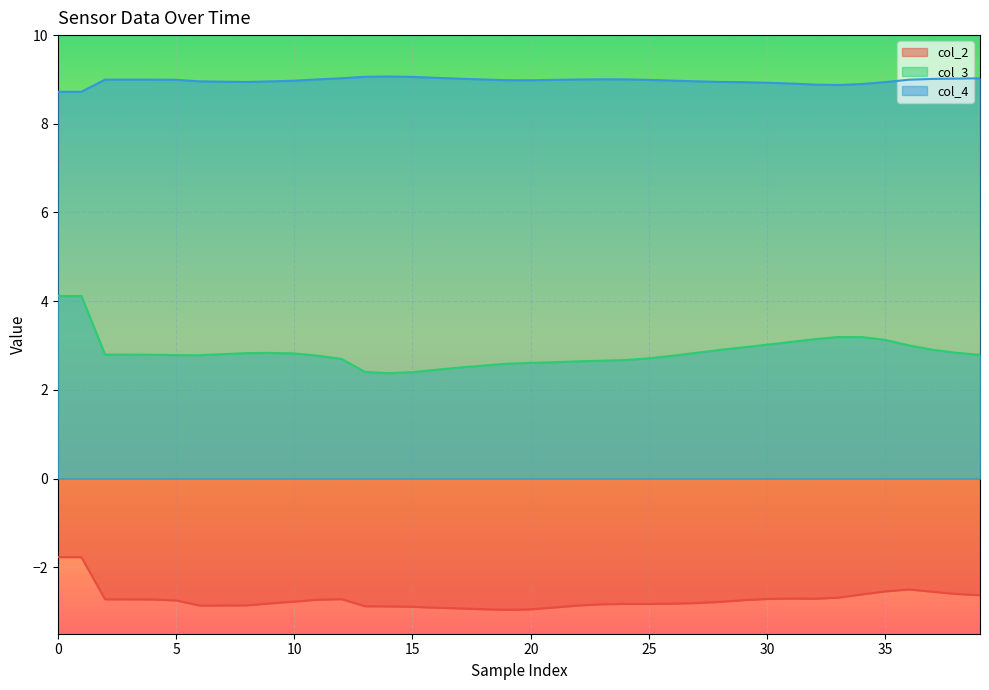

Reading right to left, what are all the values shown in this chart?

col_2: -2.6	-2.6	-2.6	-2.5	-2.5	-2.6	-2.7	-2.7	-2.7	-2.7	-2.7	-2.8	-2.8	-2.8	-2.8	-2.8	-2.8	-2.9	-2.9	-3.0	-3.0	-2.9	-2.9	-2.9	-2.9	-2.9	-2.9	-2.7	-2.7	-2.8	-2.8	-2.9	-2.9	-2.9	-2.7	-2.7	-2.7	-2.7	-1.8	-1.8
col_3: 2.8	2.8	2.9	3.0	3.1	3.2	3.2	3.1	3.1	3.0	3.0	2.9	2.8	2.8	2.7	2.7	2.7	2.6	2.6	2.6	2.6	2.5	2.5	2.5	2.4	2.4	2.4	2.7	2.8	2.8	2.8	2.8	2.8	2.8	2.8	2.8	2.8	2.8	4.1	4.1
col_4: 9.0	9.0	9.0	9.0	8.9	8.9	8.9	8.9	8.9	8.9	8.9	8.9	9.0	9.0	9.0	9.0	9.0	9.0	9.0	9.0	9.0	9.0	9.0	9.0	9.1	9.1	9.1	9.0	9.0	9.0	9.0	8.9	8.9	9.0	9.0	9.0	9.0	9.0	8.7	8.7